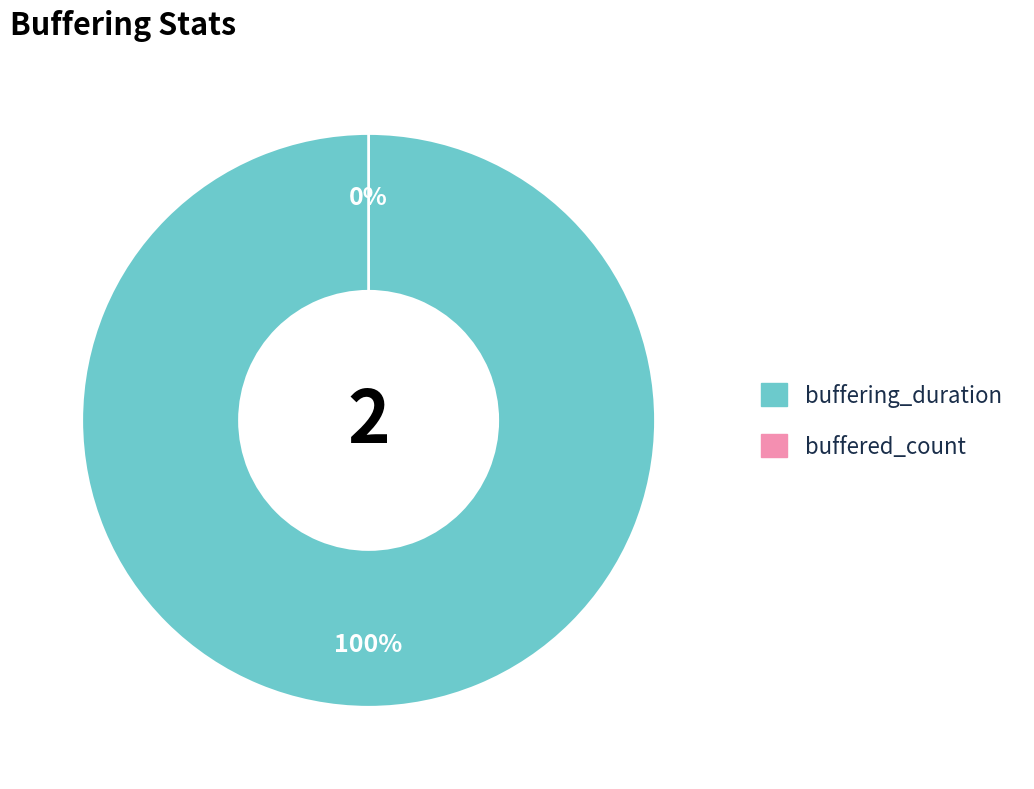

True or false: buffered_count accounts for 0% of the total.

True